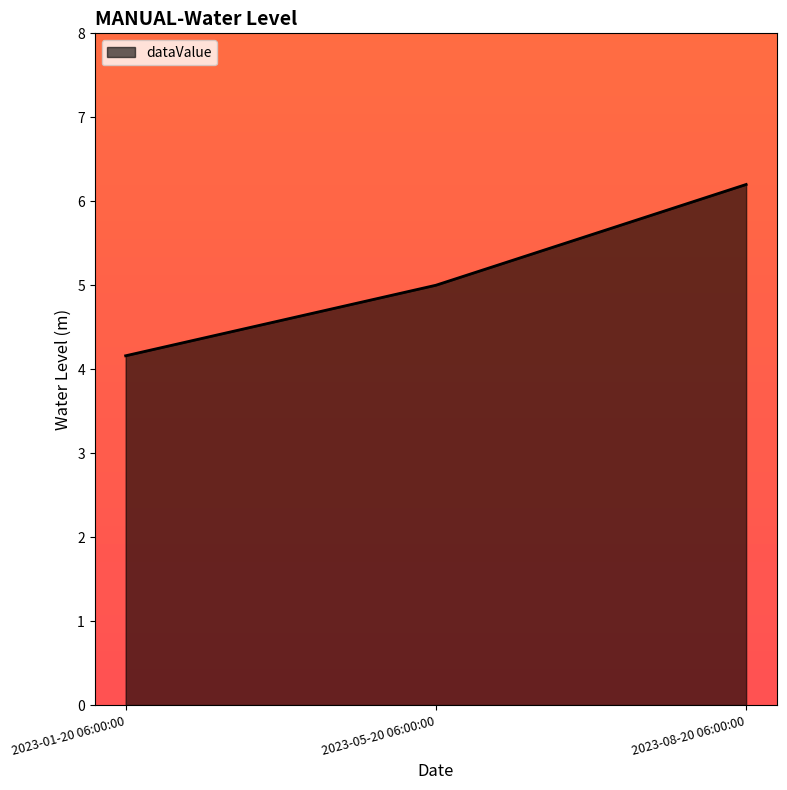

What is the ratio of the value at 2023-01-20 06:00:00 to the value at 2023-08-20 06:00:00?

0.7